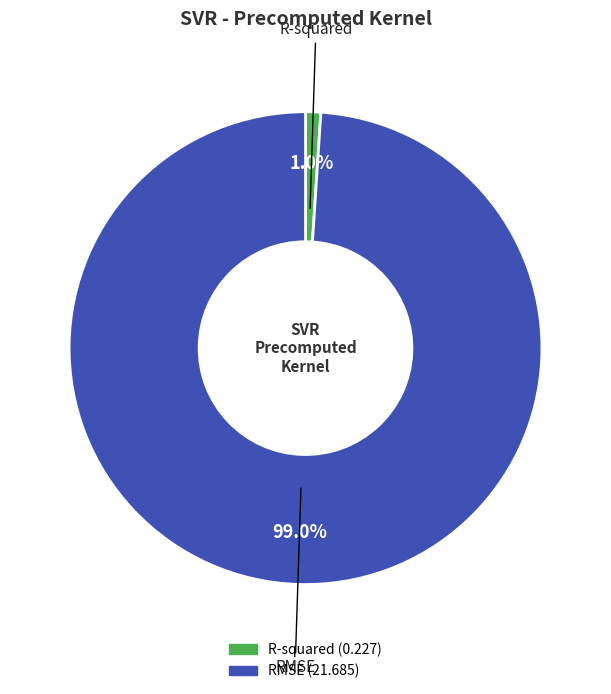

Does RMSE represent more than half of the total?

Yes